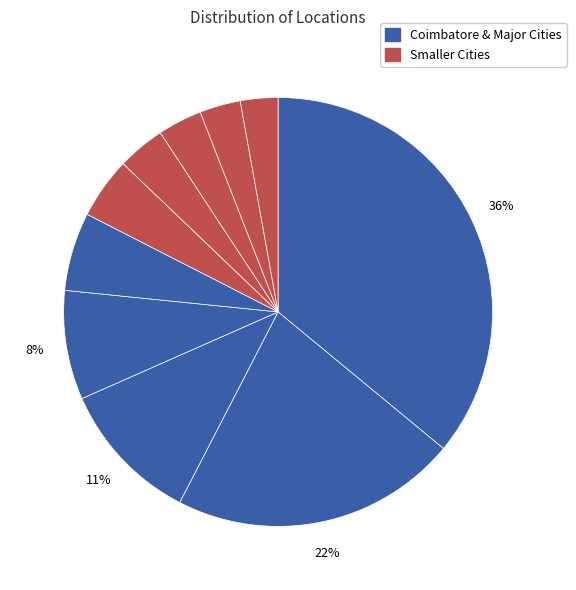

Rank the categories by value from highest to lowest.

Coimbatore, Chennai, Palladam, Pondicherry, Bangalore, Tirupur, Madurai, Salem, Erode, Viswanatheperi